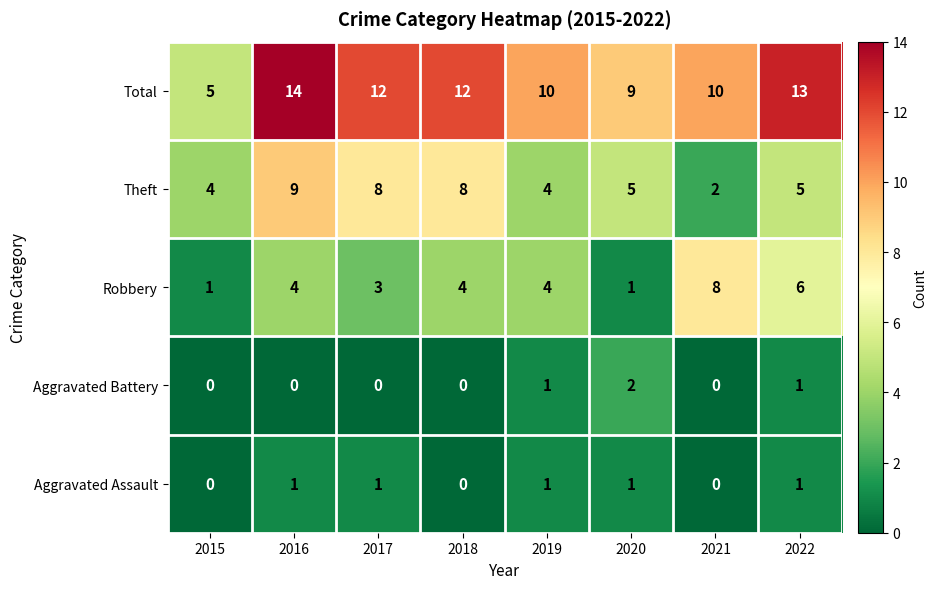

At which label does Total first exceed 12?

2016